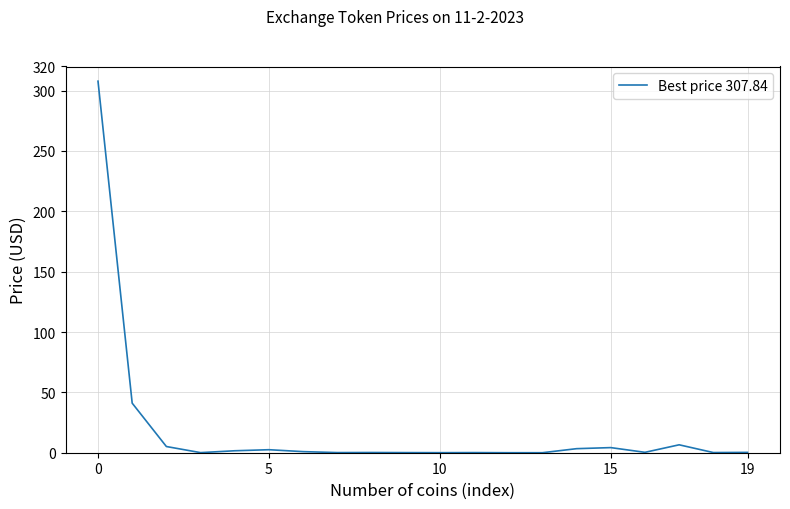

How many lines are shown in the chart?

1